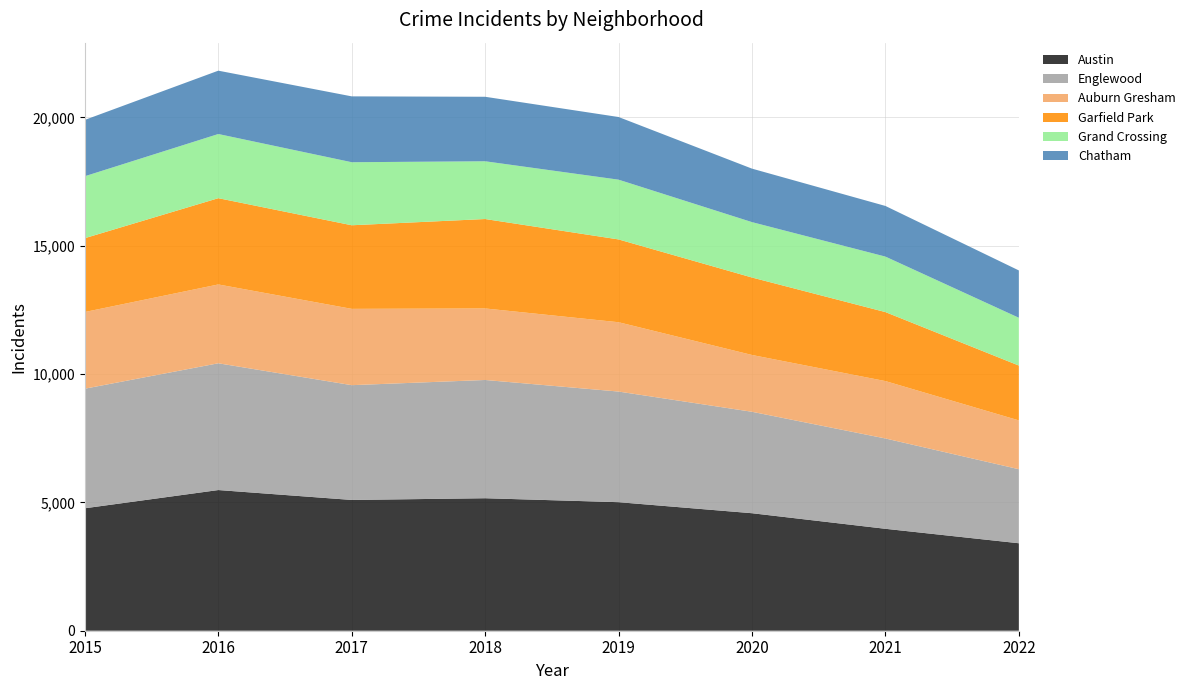

Reading right to left, what are all the values shown in this chart?

Austin: 3408	3971	4578	5008	5162	5095	5481	4771
Englewood: 2885	3519	3952	4310	4607	4472	4939	4659
Auburn Gresham: 1902	2236	2213	2701	2787	2973	3071	2988
Garfield Park: 2136	2688	3018	3226	3484	3257	3361	2877
Grand Crossing: 1862	2162	2158	2328	2250	2456	2500	2413
Chatham: 1844	1973	2084	2441	2513	2566	2468	2195